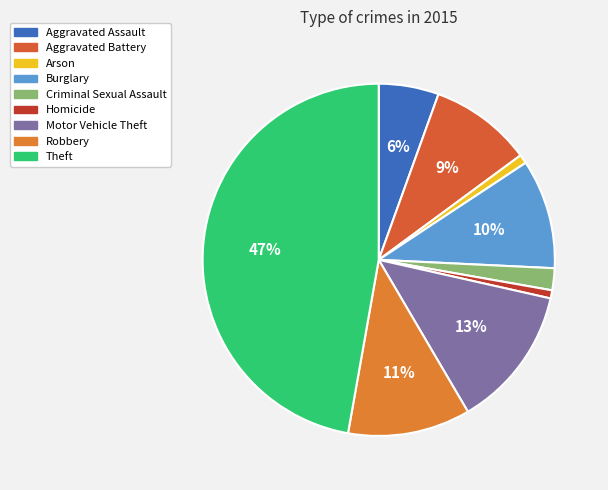

To the nearest percent, what percentage of the pie is Criminal Sexual Assault?

2%